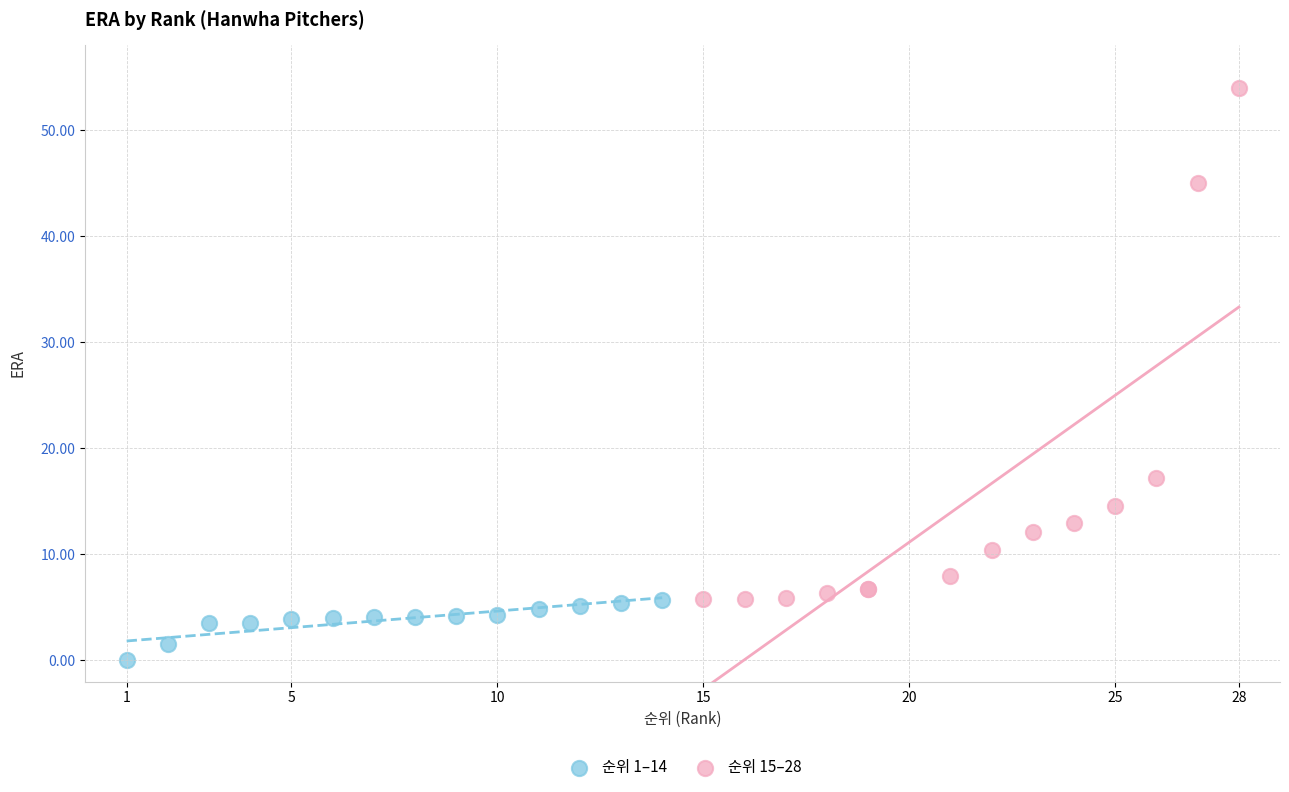

Which series contains the highest Y value?

순위 15–28